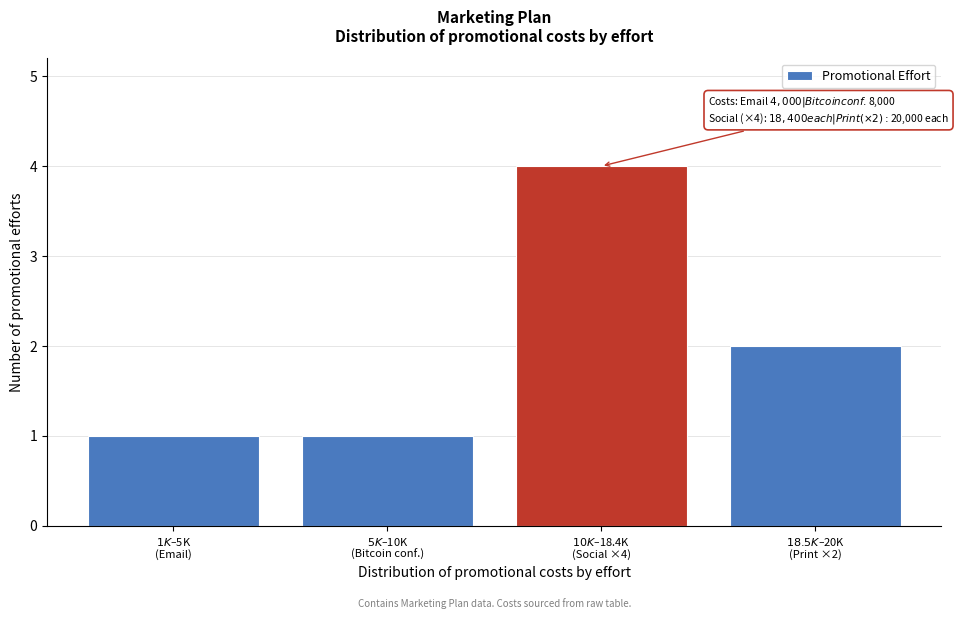

Reading right to left, extract all data points from this chart.

2	4	1	1